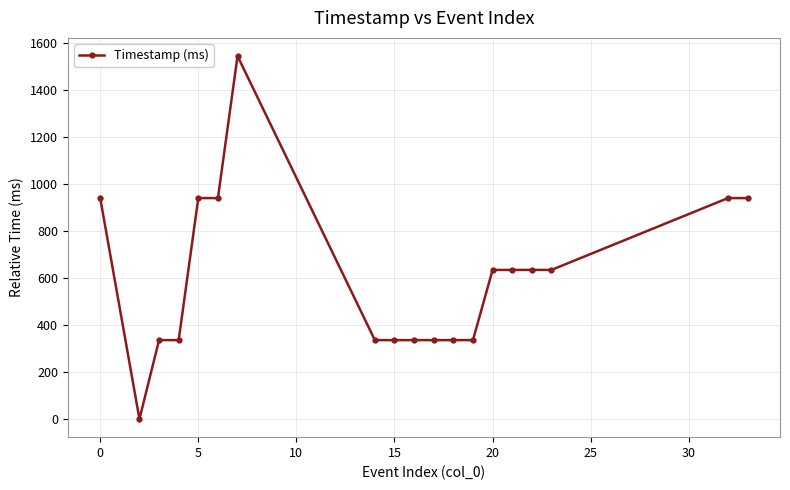

What is the average value?

604